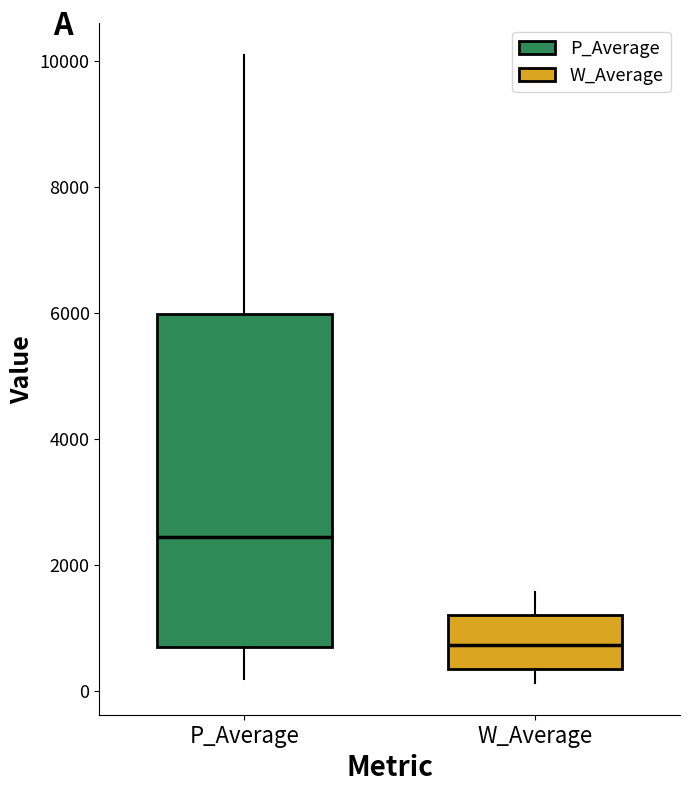

Which box is the tallest, from its lower edge to its upper edge?

P_Average